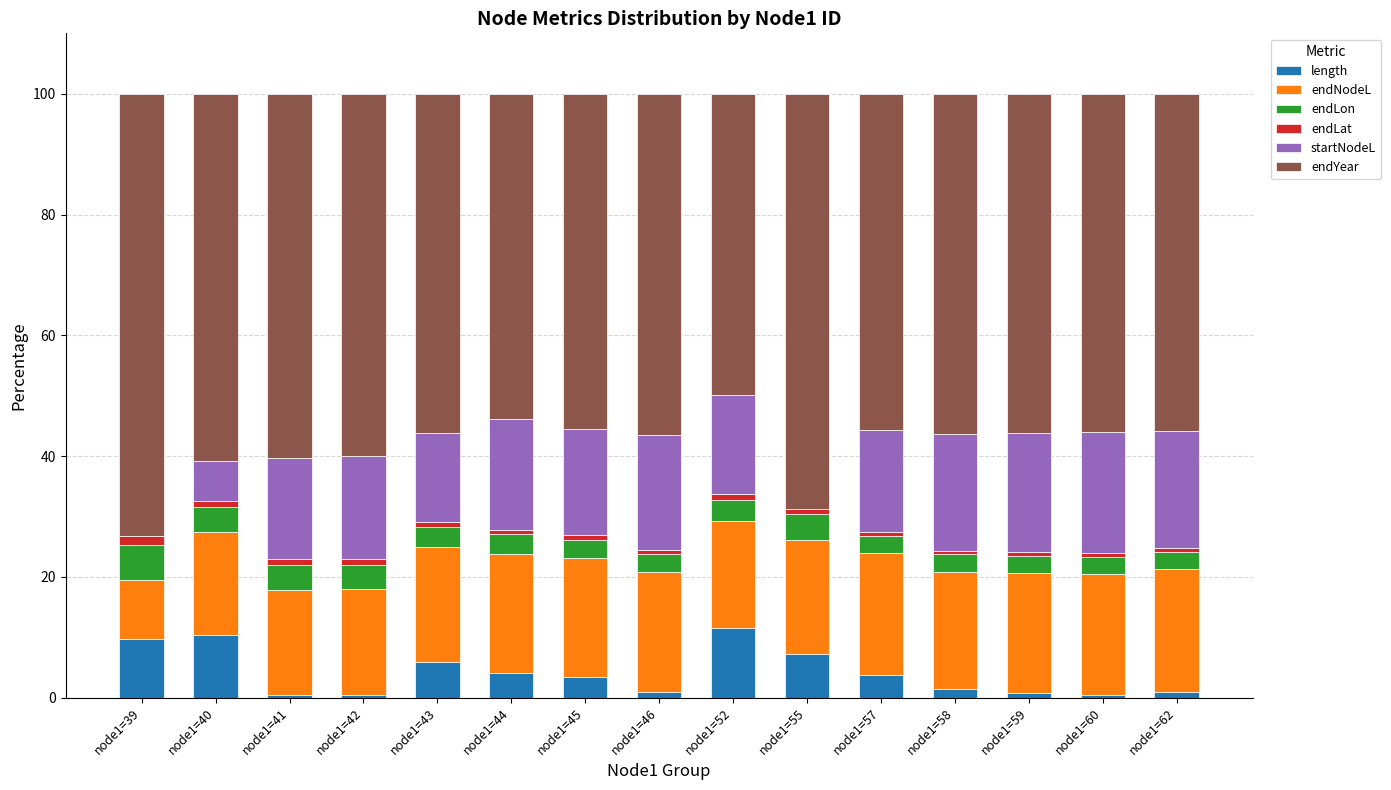

What are all the series names shown in the legend?

length, endNodeL, endLon, endLat, startNodeL, endYear